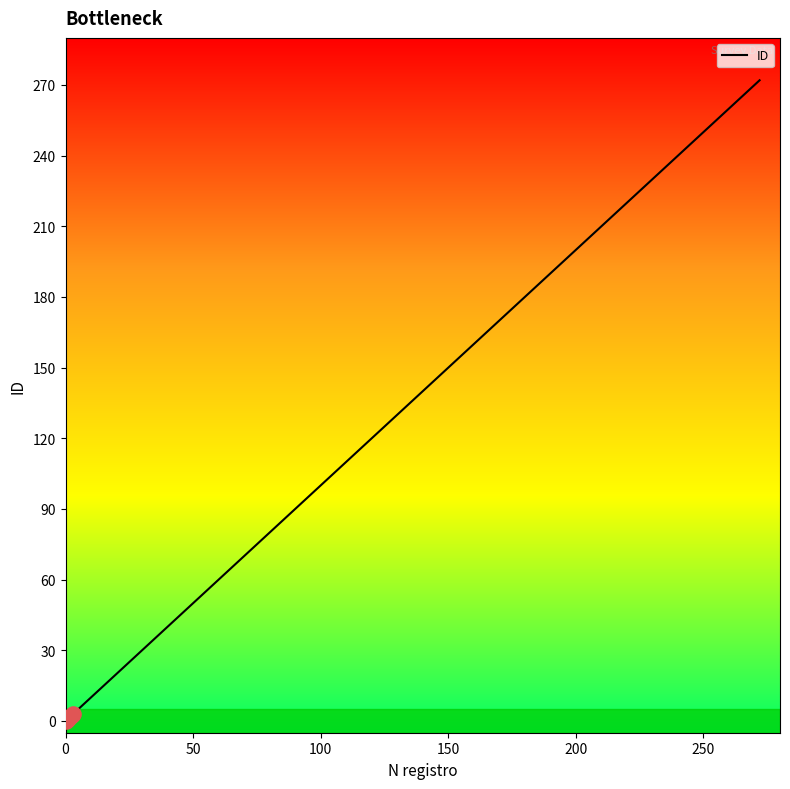

What is the difference between the maximum and minimum values?

272